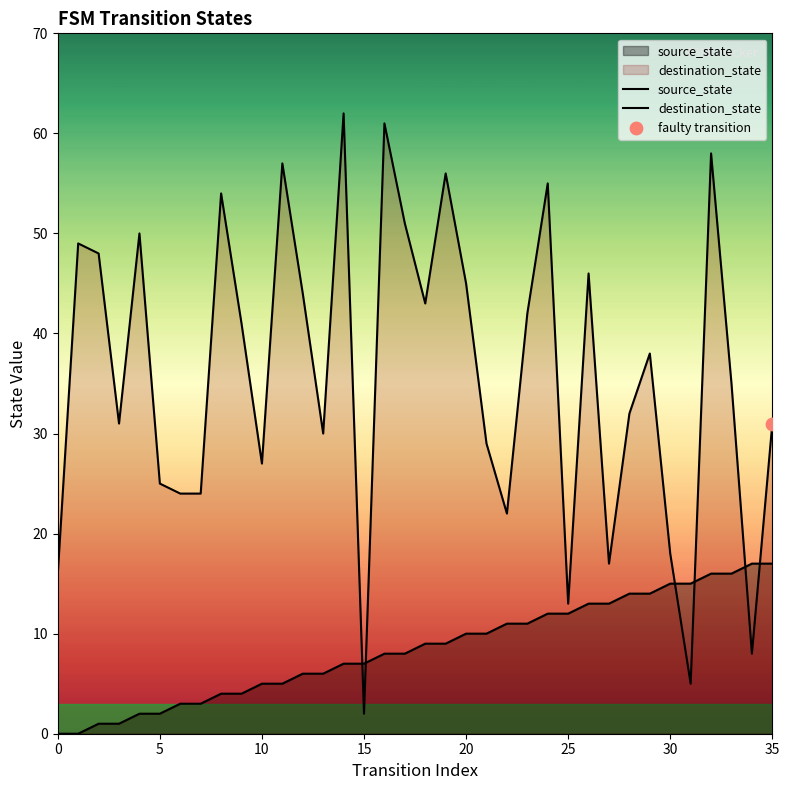

At which category is the sum across all series the highest?

32